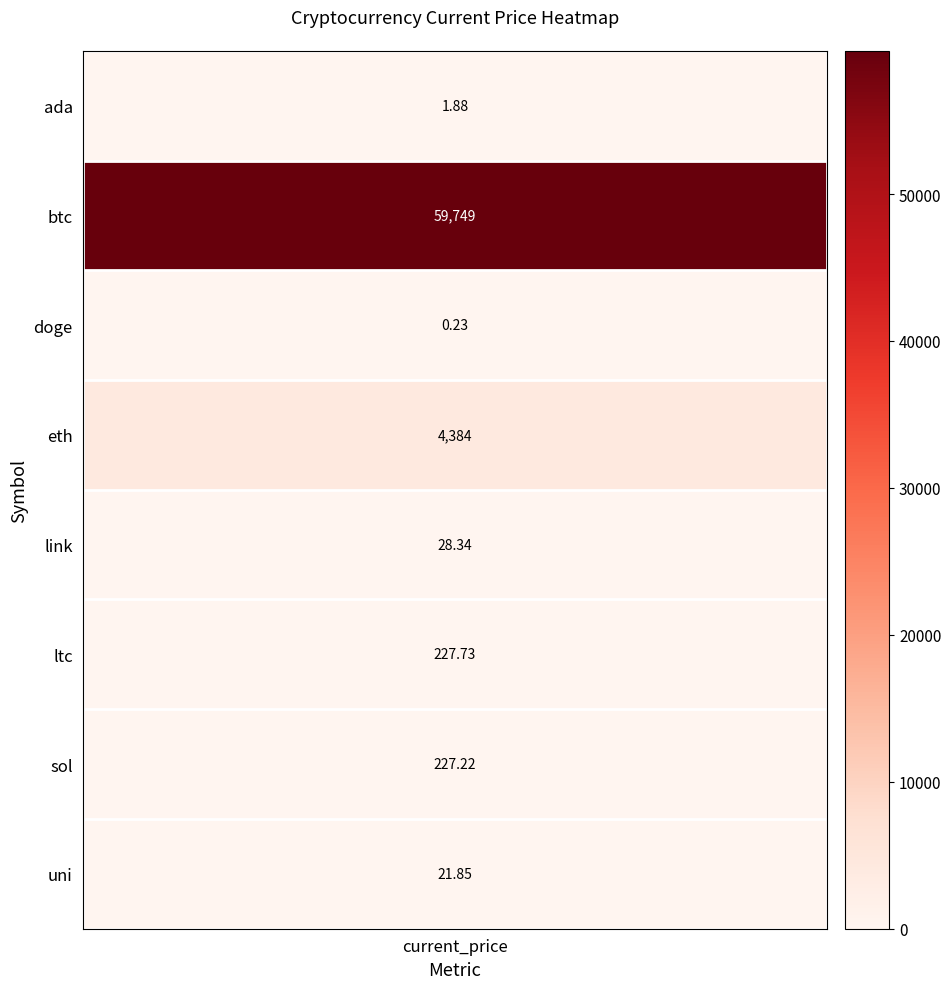

What is the smallest value displayed?

0.2